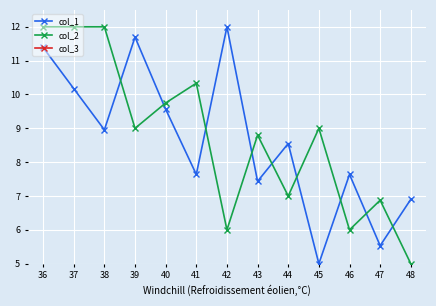

What is the sum of the col_2 values at 46 and 41?

16.3